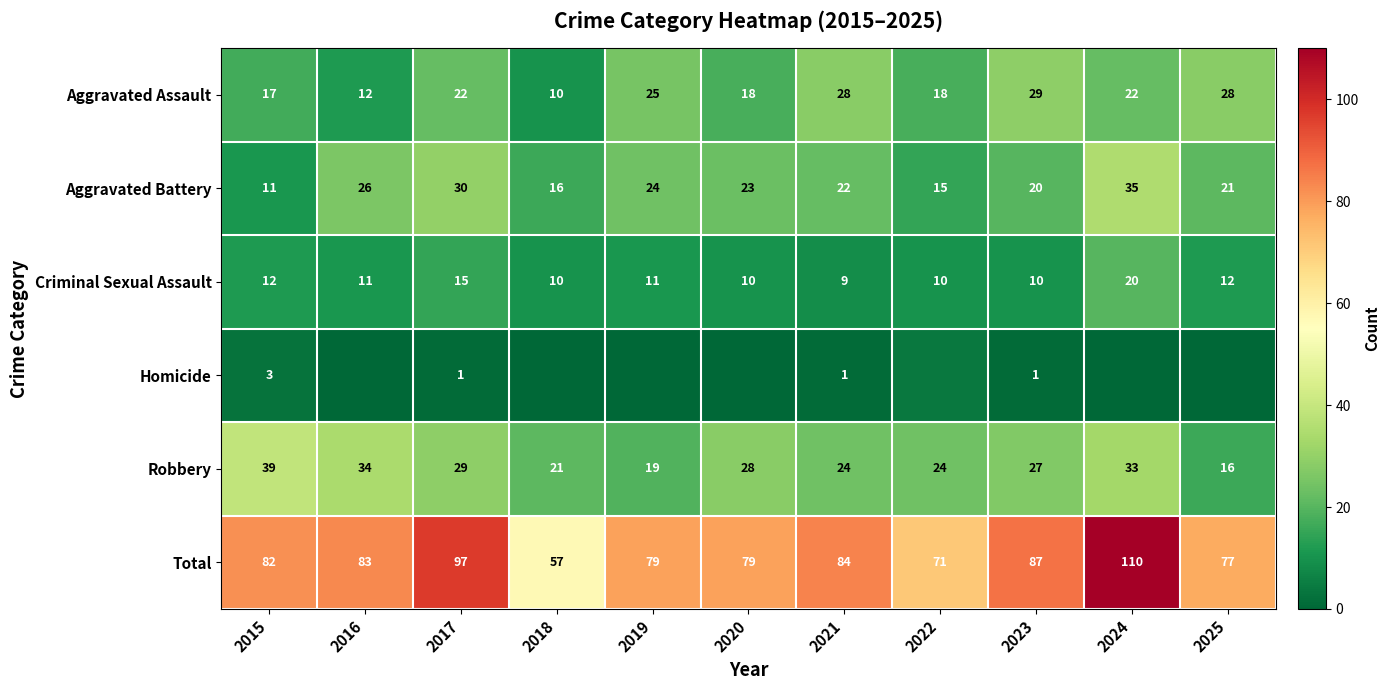

What is the sum of all Total values?

906